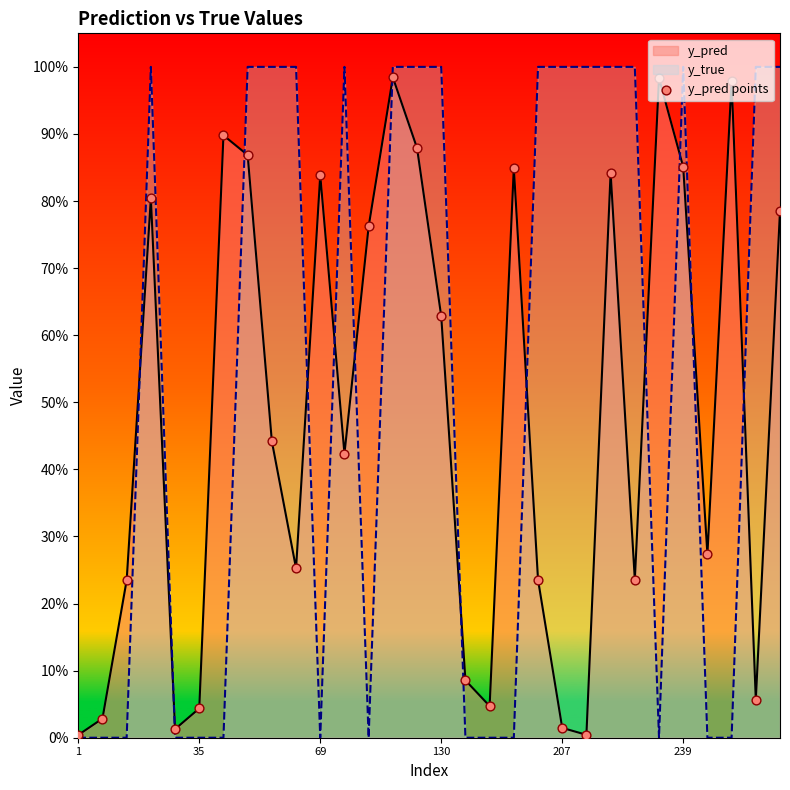

Which series has the largest total across all categories?

y_true